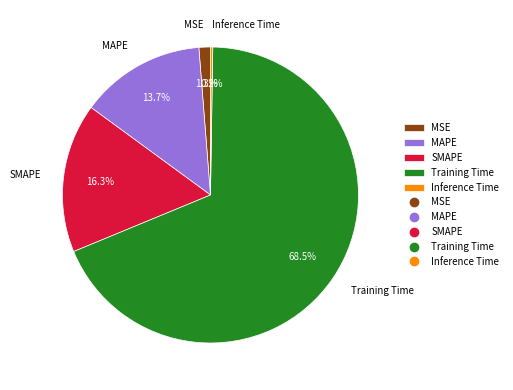

Is Training Time the majority of the pie?

Yes